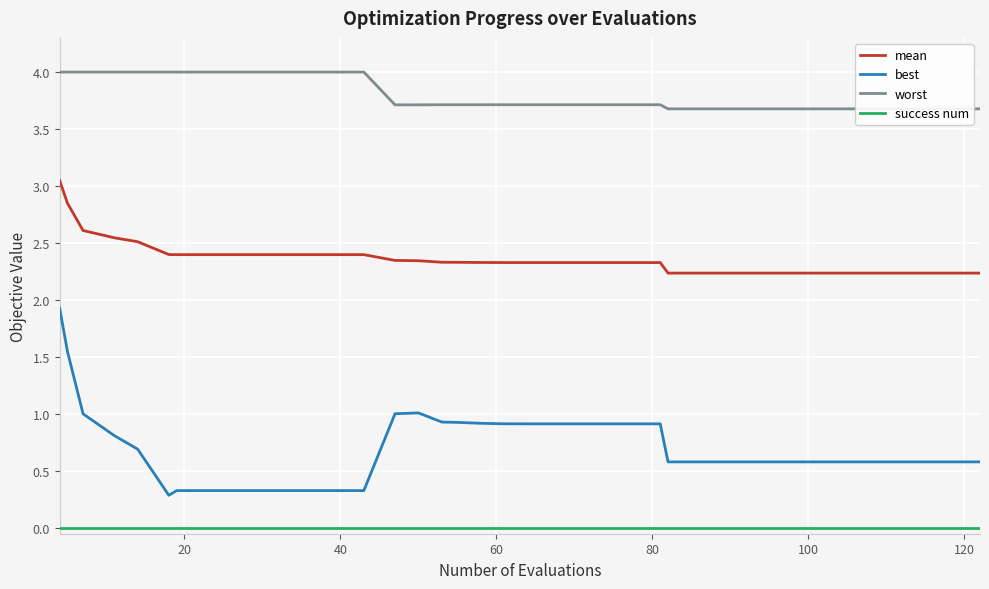

True or false: mean and best cross at least once.

False